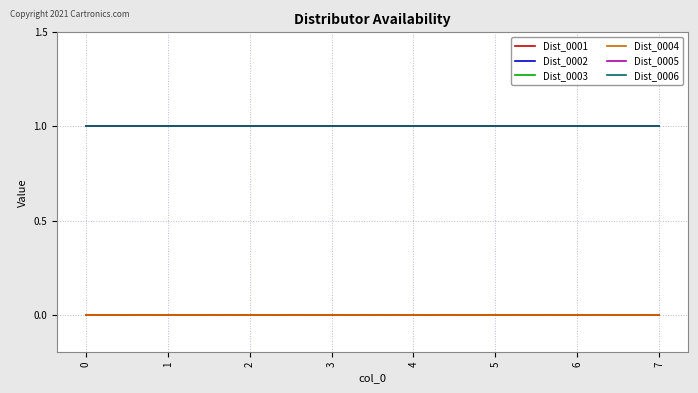

Does the chart display data point markers on the line(s)?

No